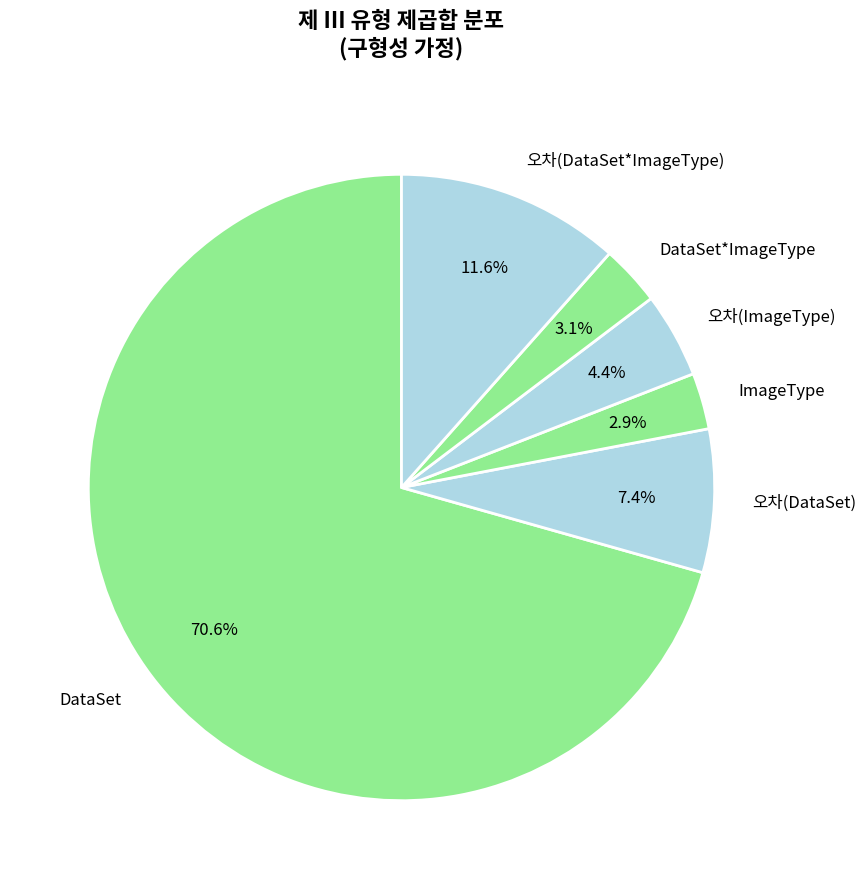

Is there any slice that represents more than half of the pie?

Yes